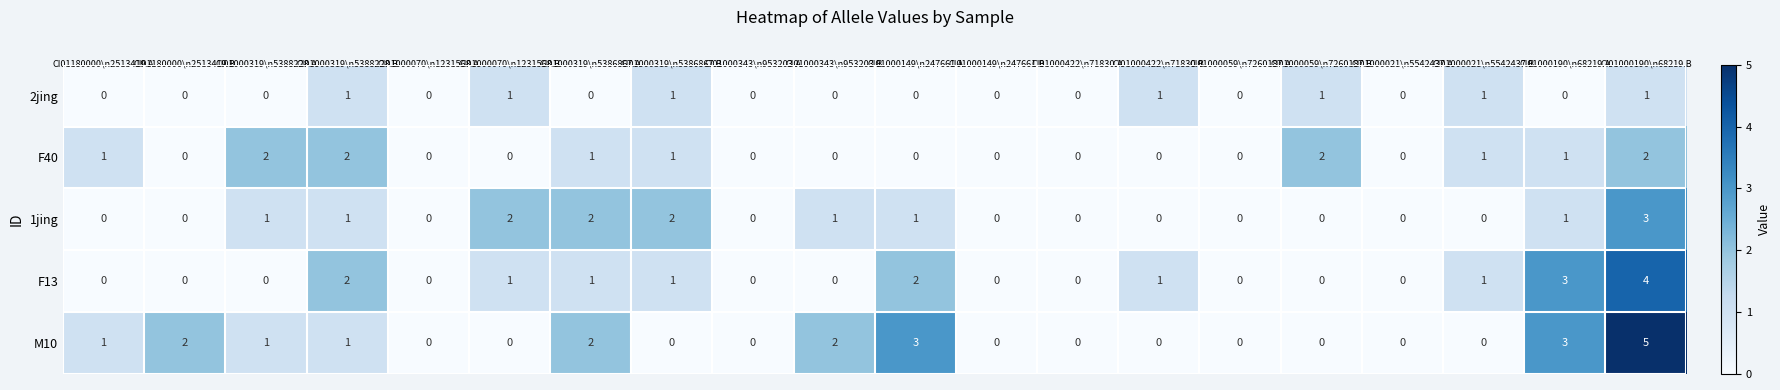

What is the sum of all F13 values?

16